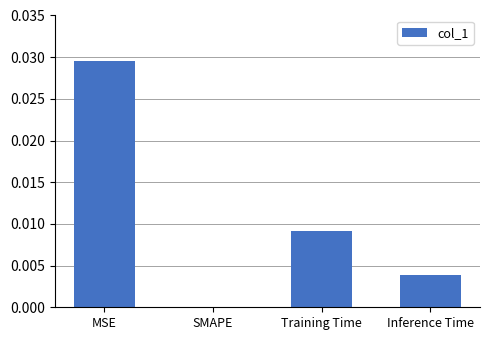

At which category does the chart reach its peak across all series?

MSE